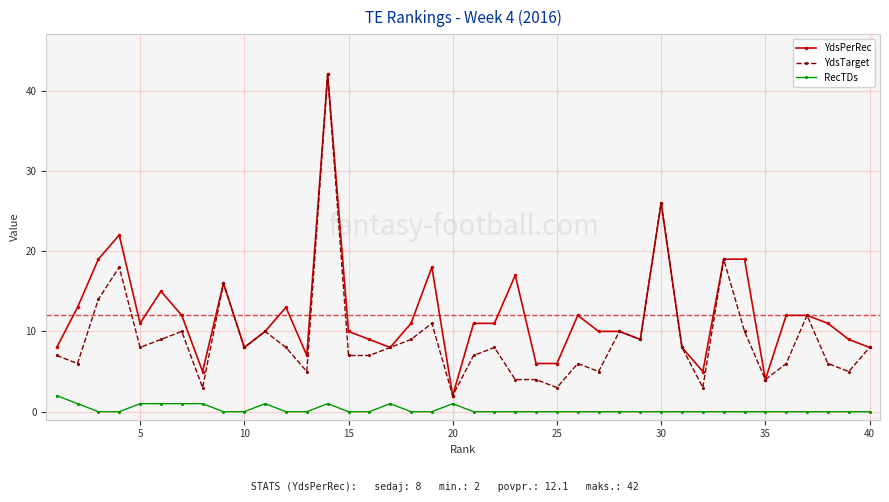

Which series has the largest total across all categories?

YdsPerRec